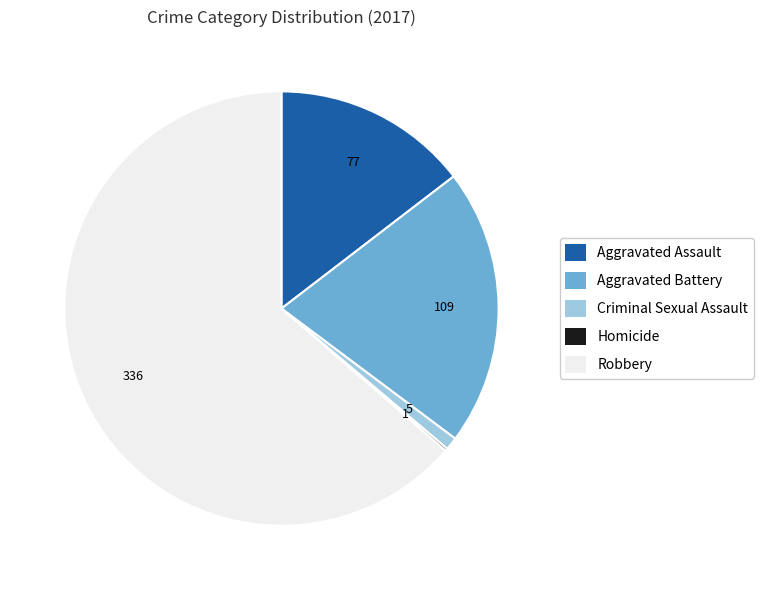

What is the ratio of the value at Aggravated Battery to the value at Aggravated Assault?

1.4